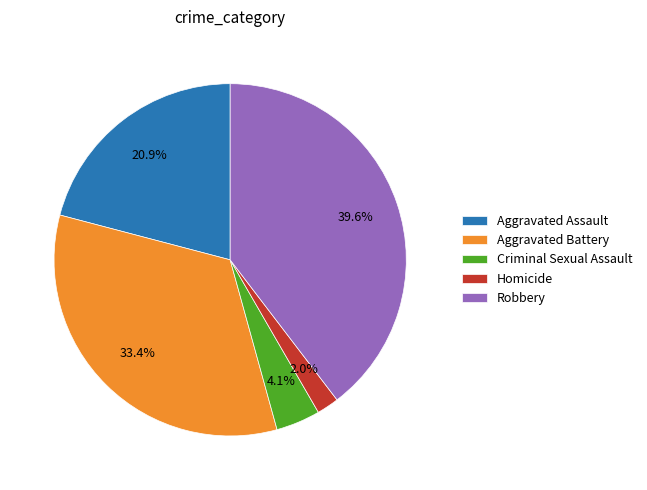

Is there any slice that represents more than half of the pie?

No